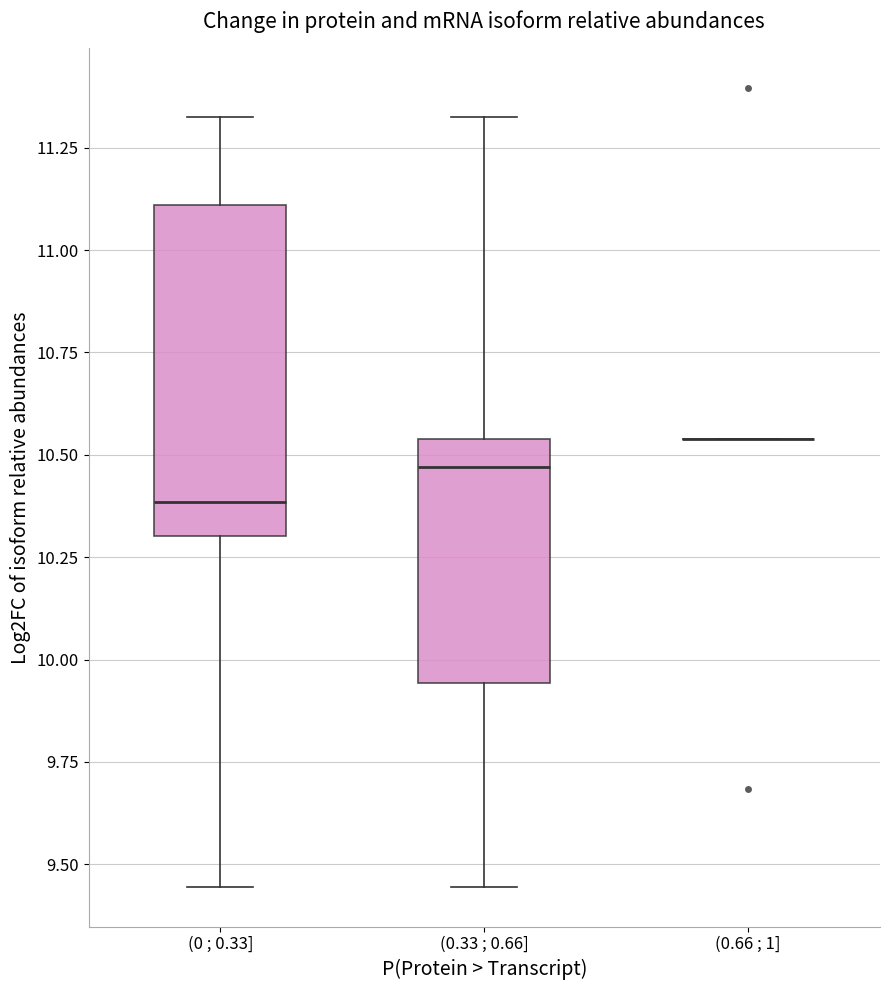

Comparing the boxes themselves (not the whiskers), which one is the tallest?

(0 ; 0.33]